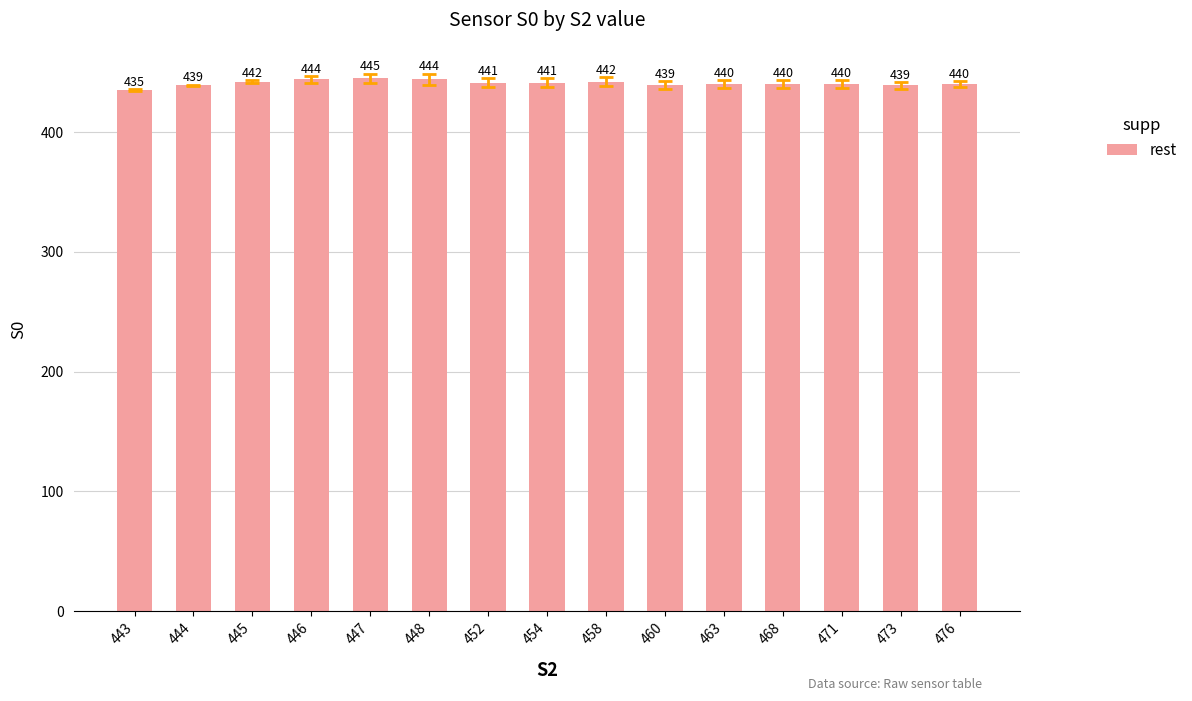

What is the value of the 15th bar from the left?

440